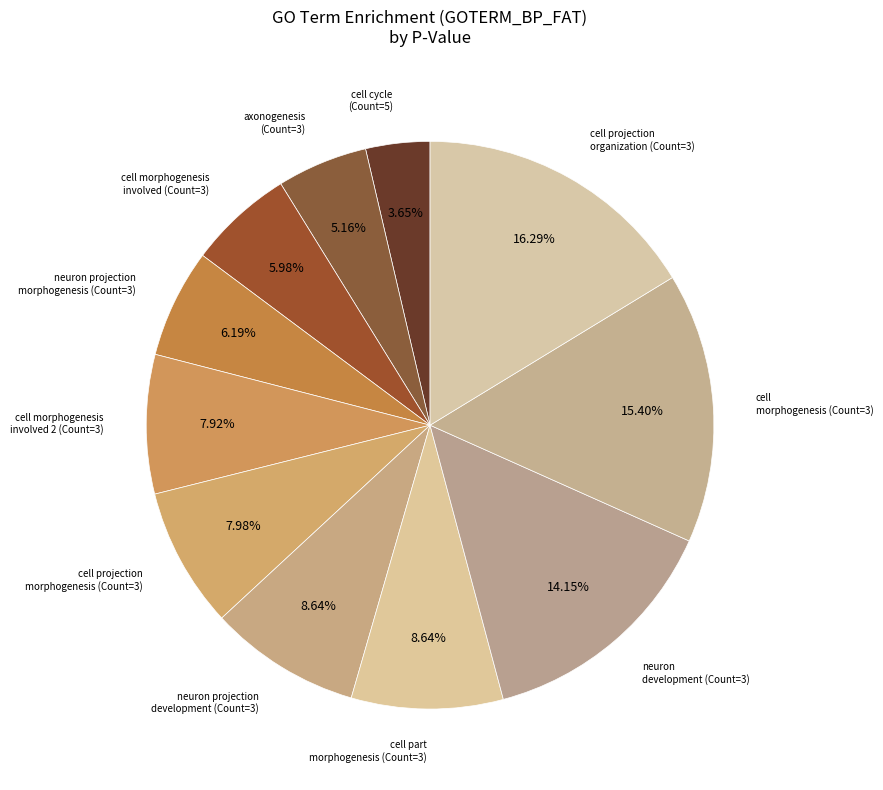

How many segments does this pie chart have?

11